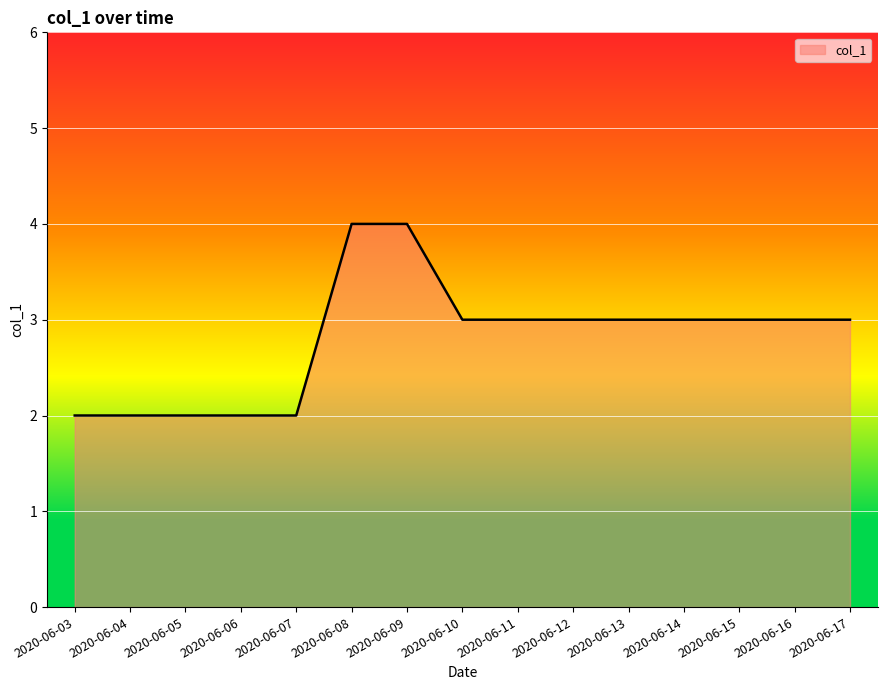

Count the values in the range 2 to 3.

13